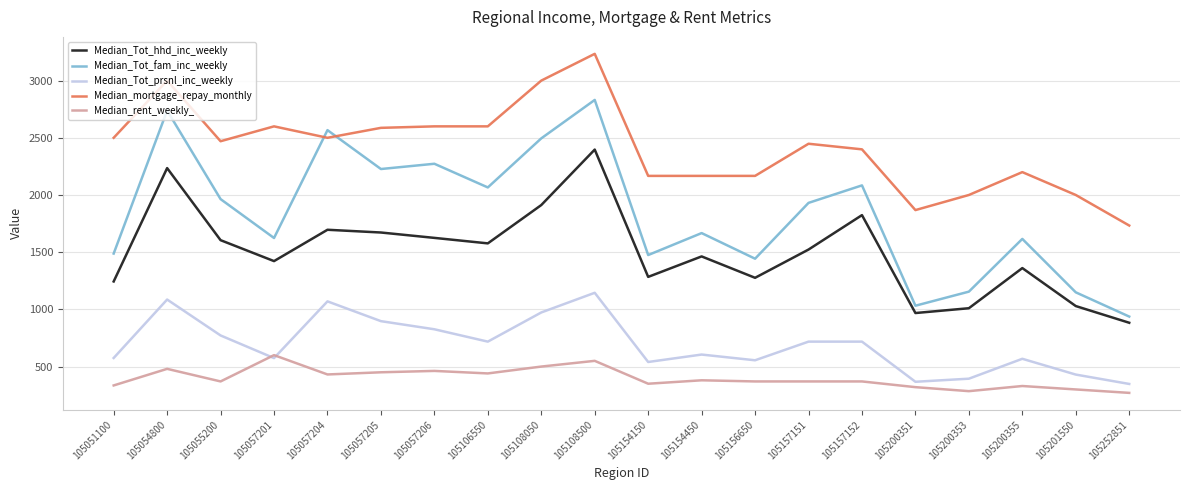

The Median_rent_weekly_ series shows 462 at 105057206. True or false?

True